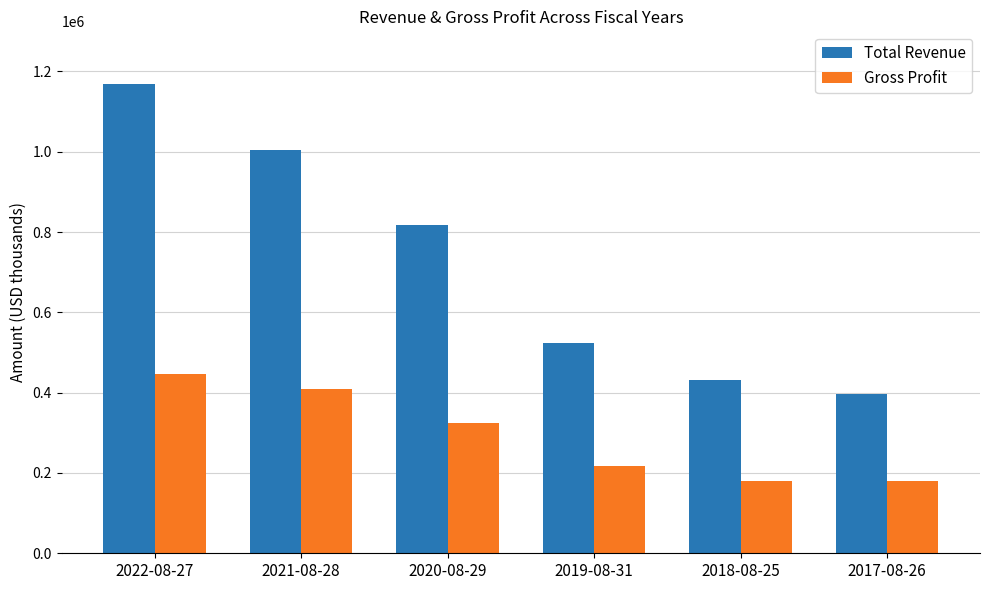

How many bars are there in each group?

2